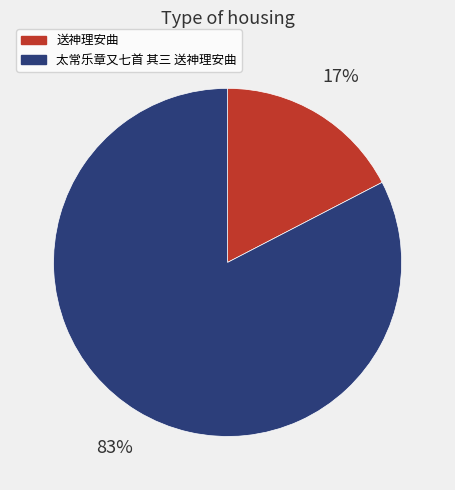

To the nearest percent, what is the combined percentage of 太常乐章又七首 其三 送神理安曲 and 送神理安曲?

100%